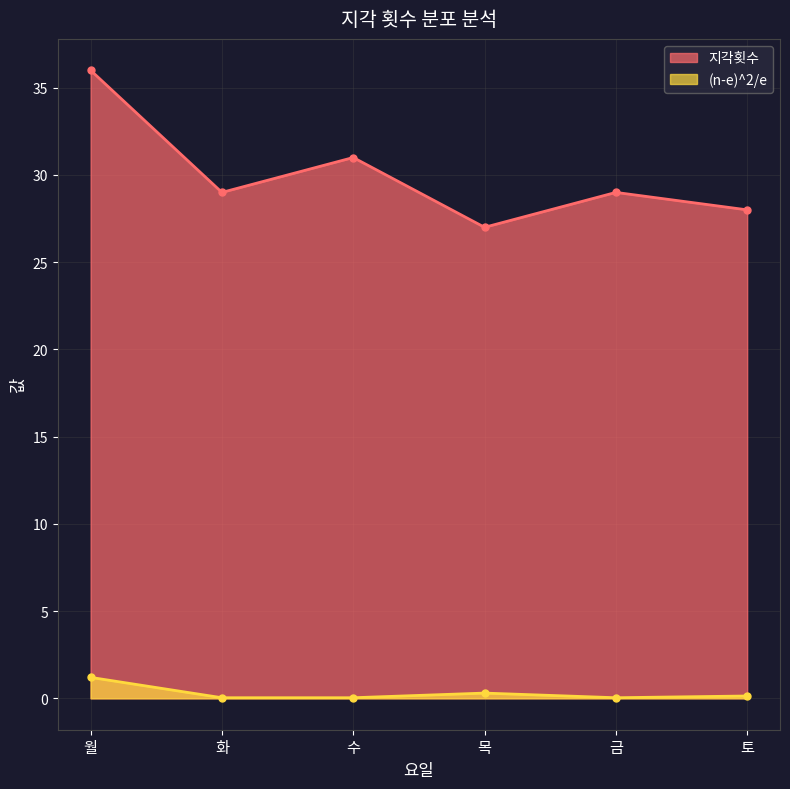

What is the sum of all 지각횟수 values?

180.0